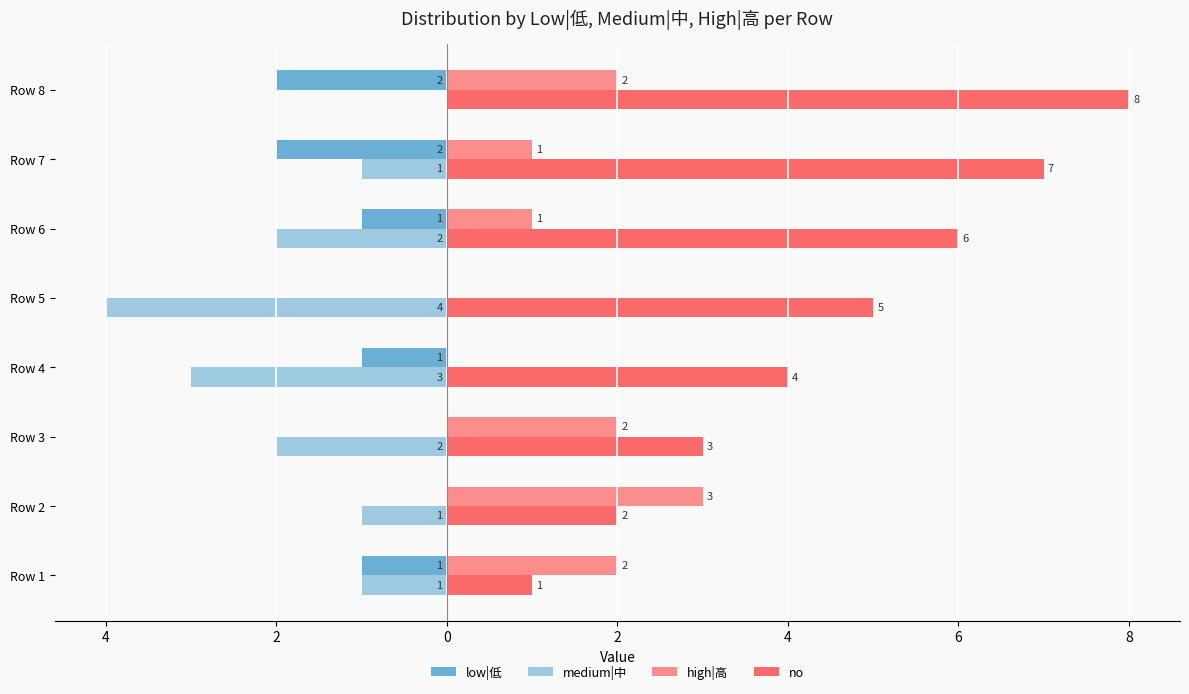

Which series has the largest total across all categories?

no